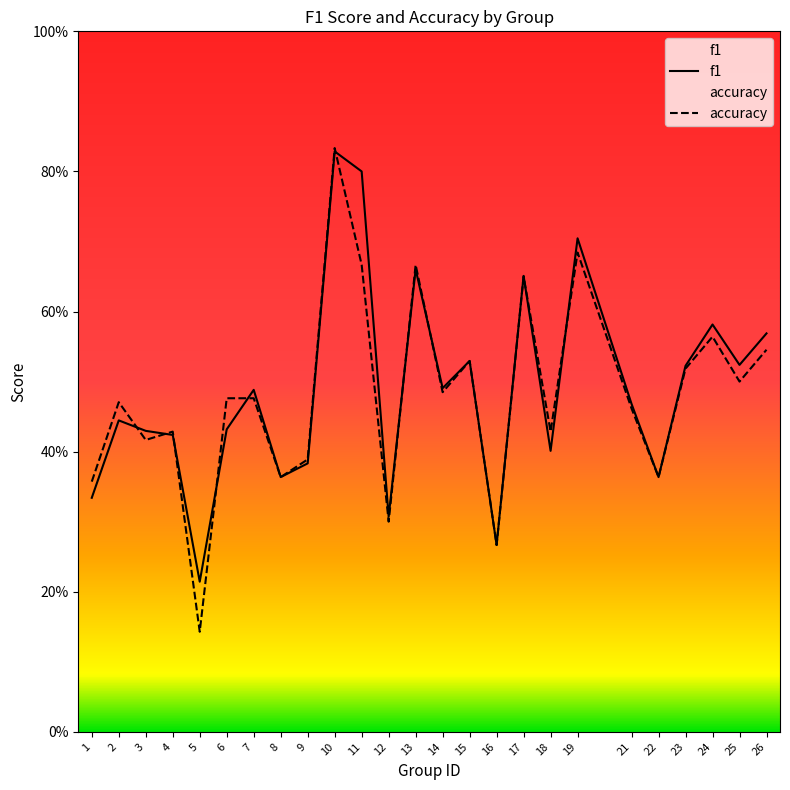

What is the lowest value of the f1 series?

0.2